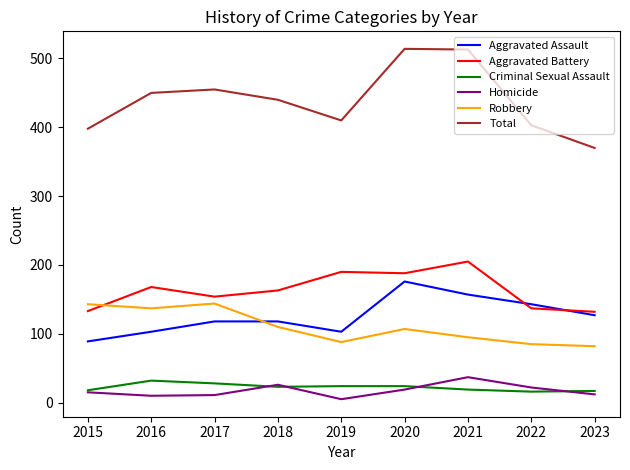

What is the difference between the second highest and second lowest values in the Total series?

115